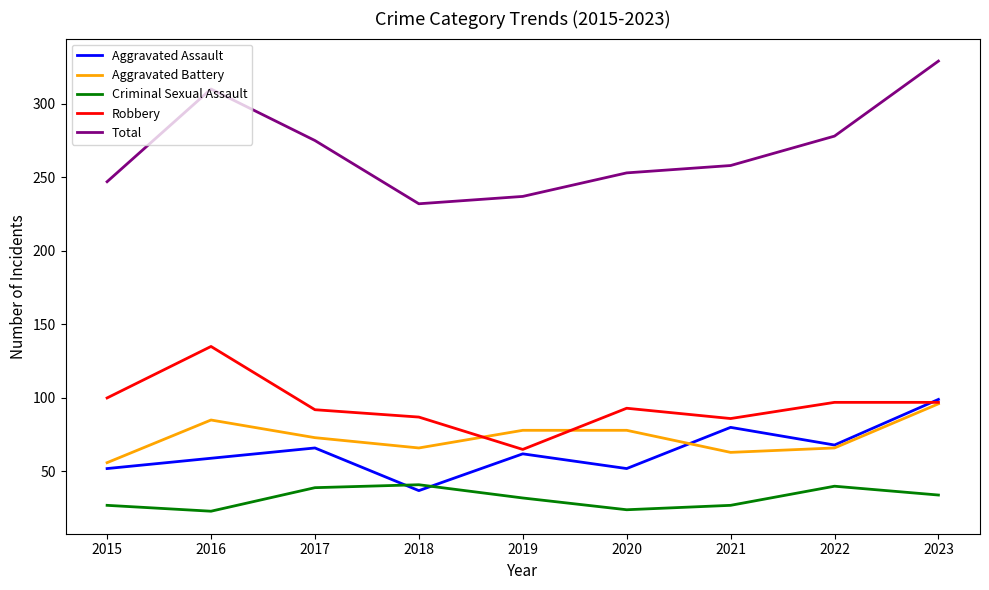

At which category does Criminal Sexual Assault reach its first local valley?

2016